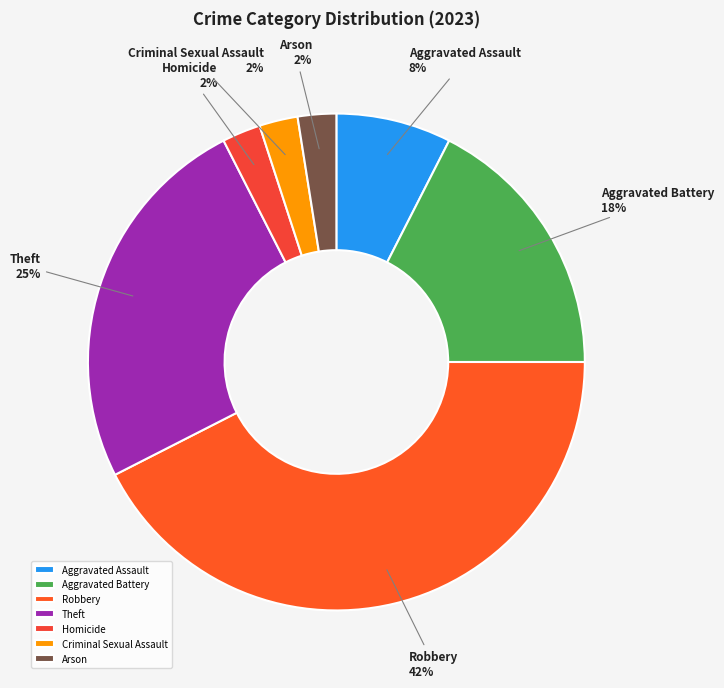

Is Aggravated Assault the majority of the pie?

No